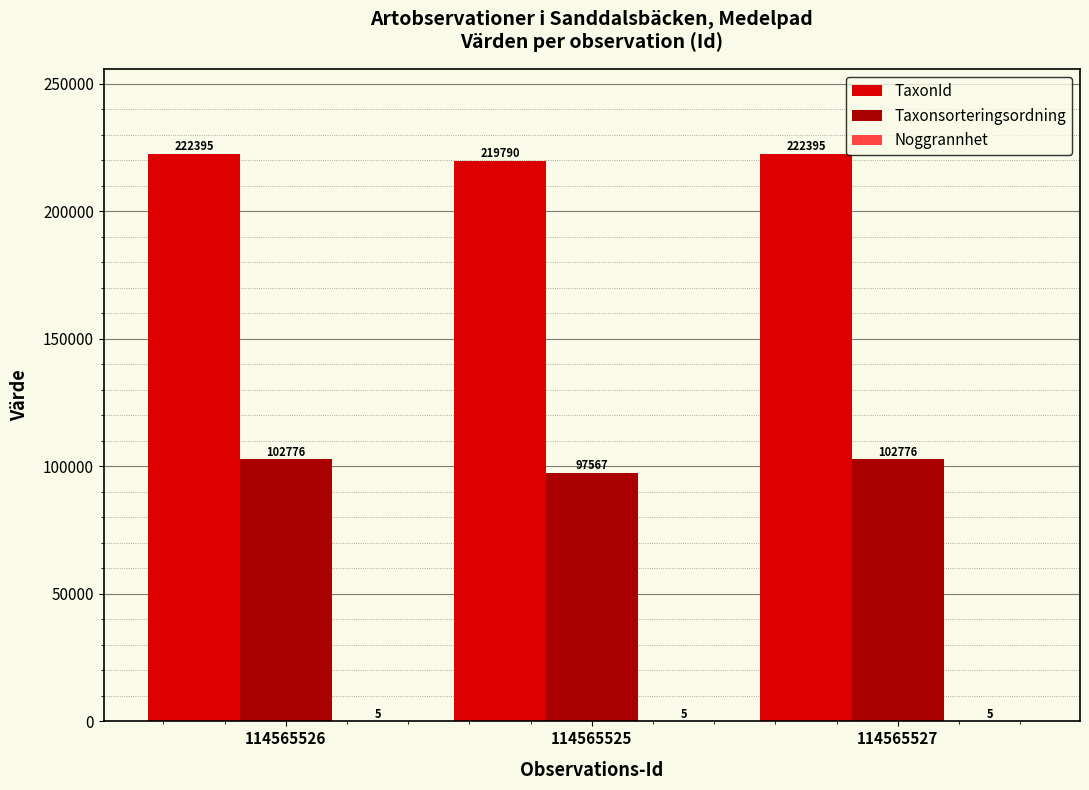

What is the total value across all series at 114565527?

325176